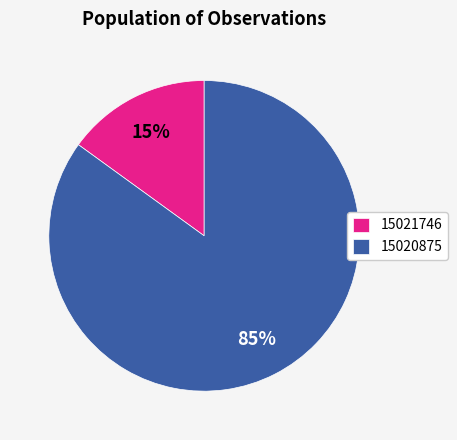

Does any single category account for the majority?

Yes